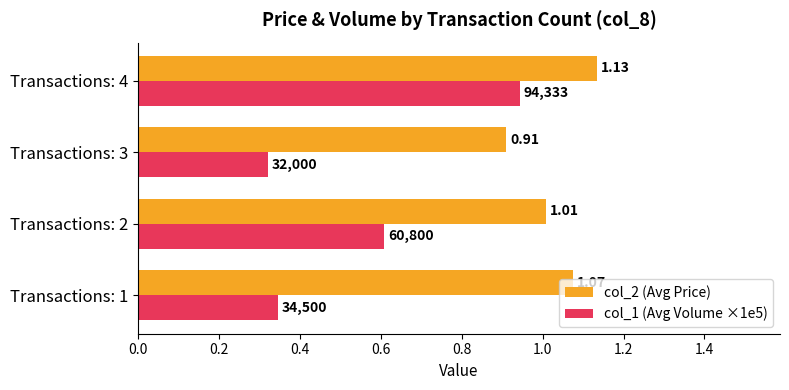

At which label does col_1 (Avg Volume ×1e5) reach its peak?

Transactions: 4